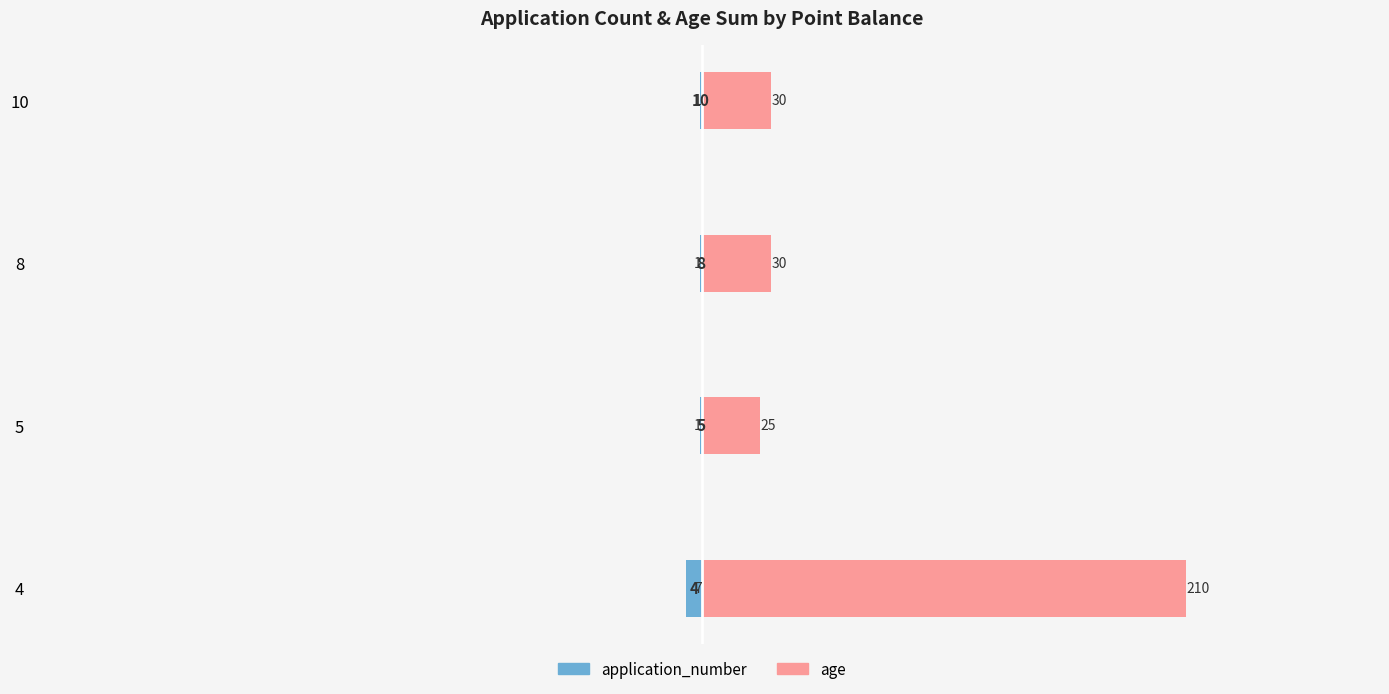

Which series has the largest total across all categories?

age